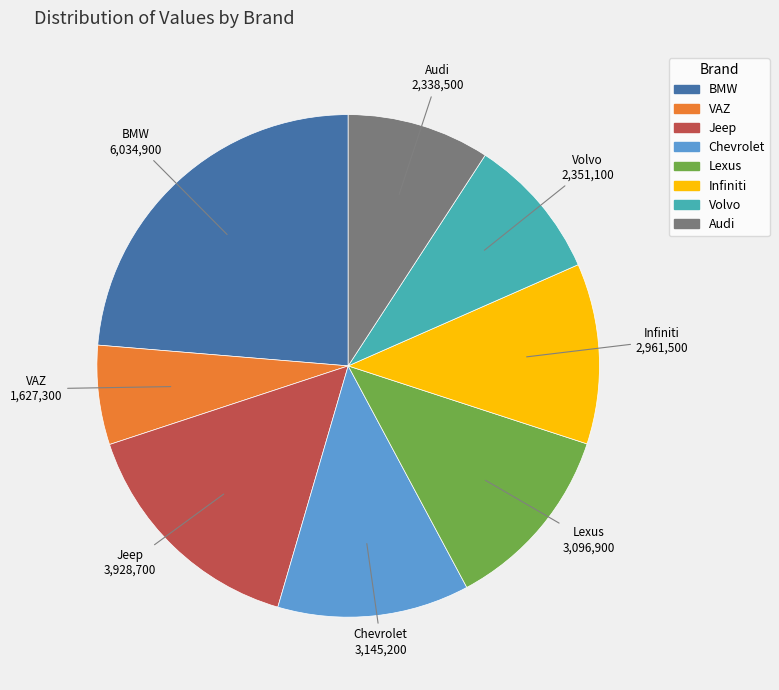

Combined, do Audi and Volvo account for over 50%?

No